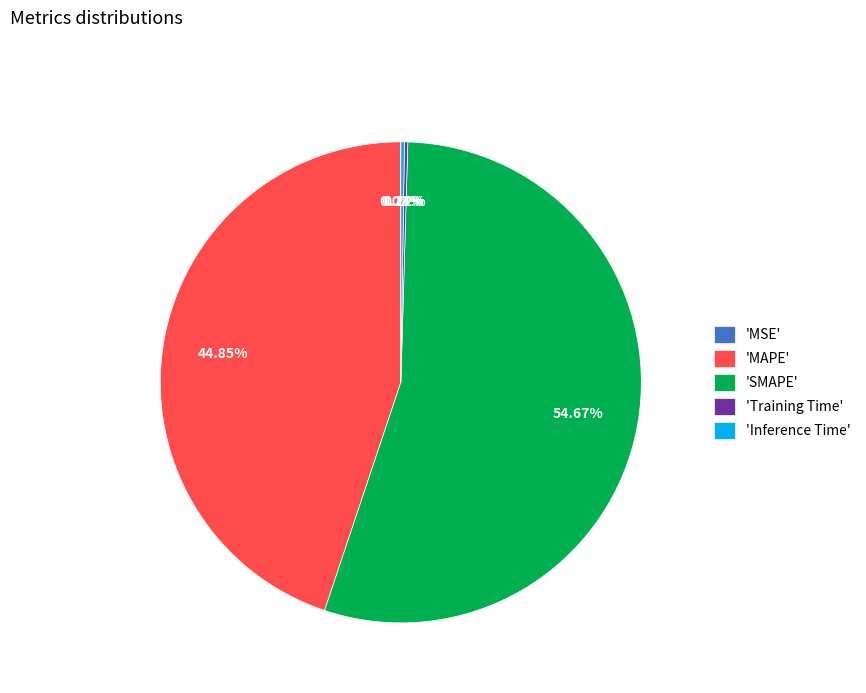

Is there any slice that represents more than half of the pie?

Yes